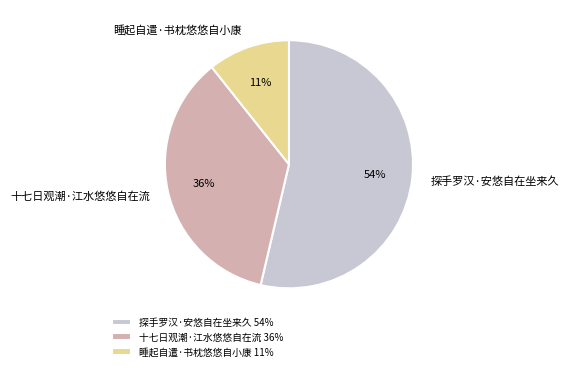

Is it true that 探手罗汉·安悠自在坐来久 is 43% of the pie?

False